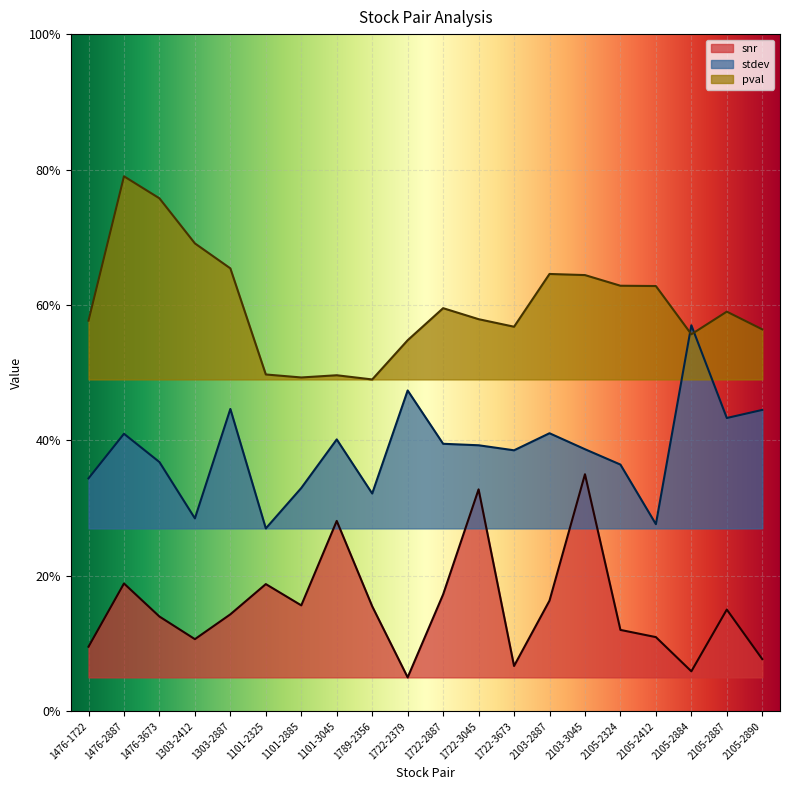

At which category does snr reach its first local peak?

1476-2887